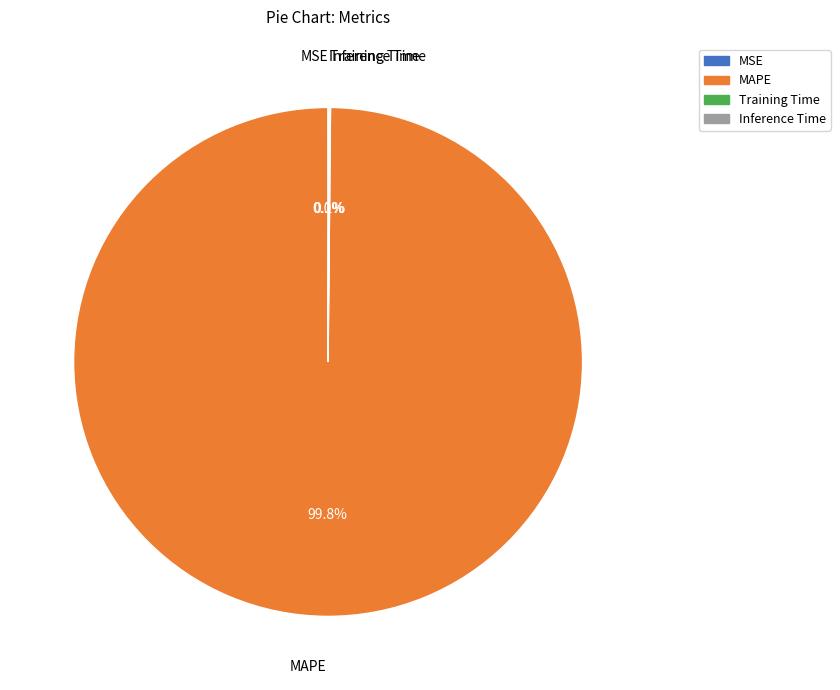

What percentage is the MAPE slice, to the nearest percent?

100%